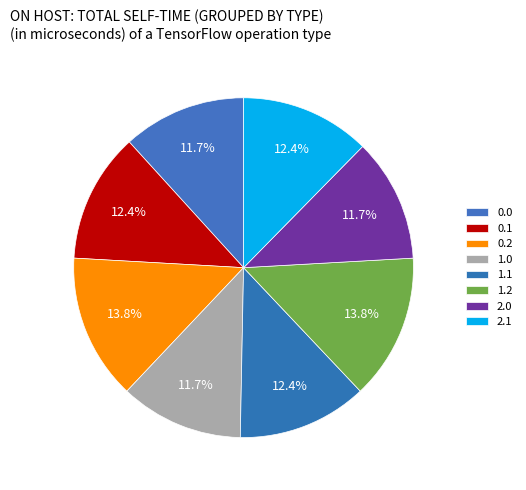

Which category has the biggest portion of the pie?

0.2